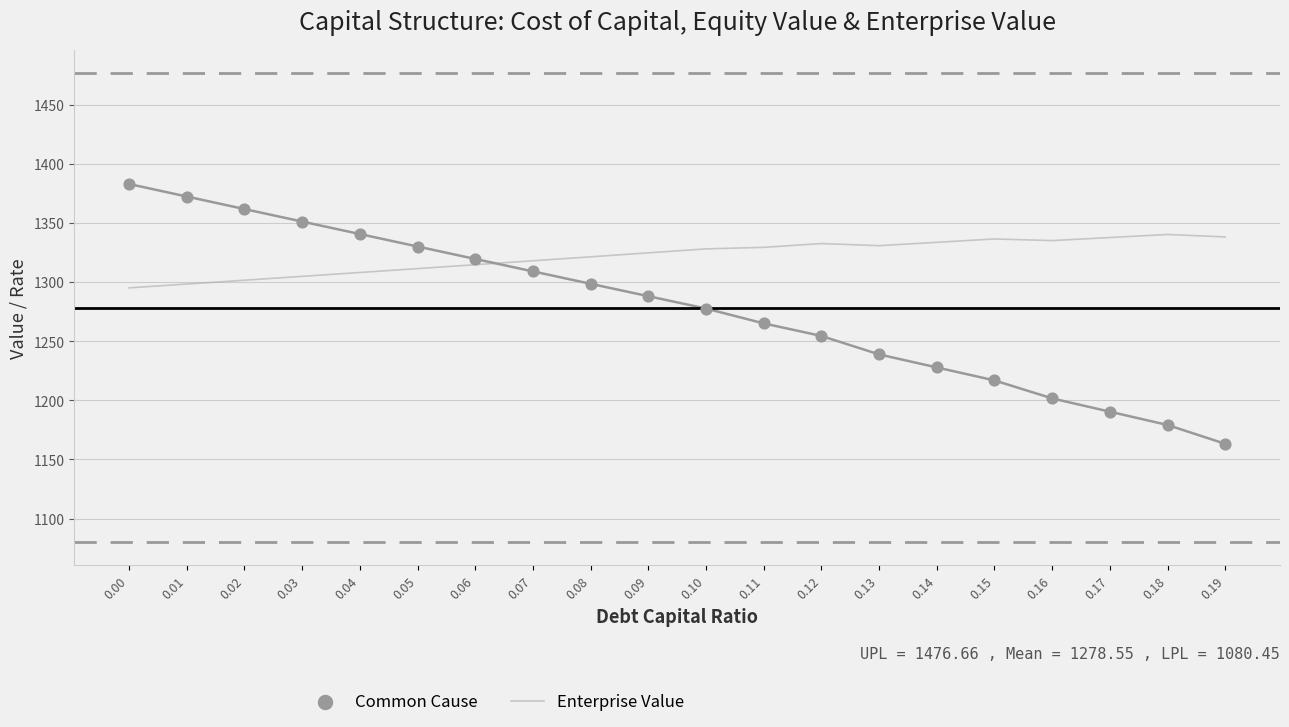

Which series reaches the minimum Y coordinate?

Common Cause